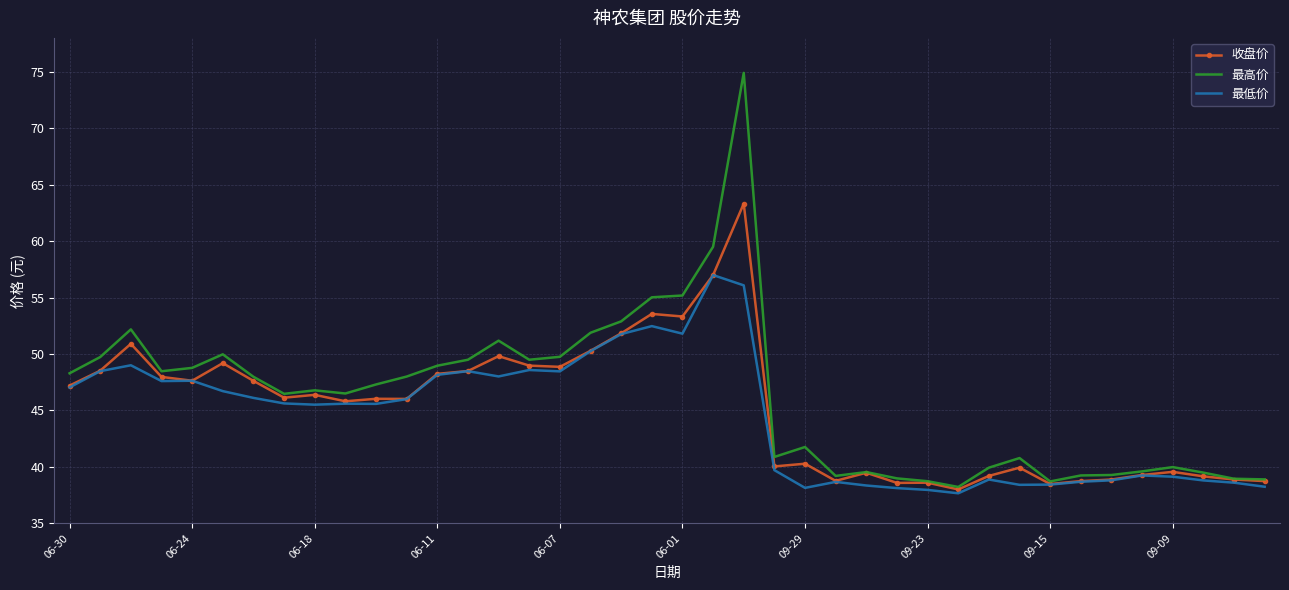

List the series in order of their peak value, lowest first.

最低价, 收盘价, 最高价